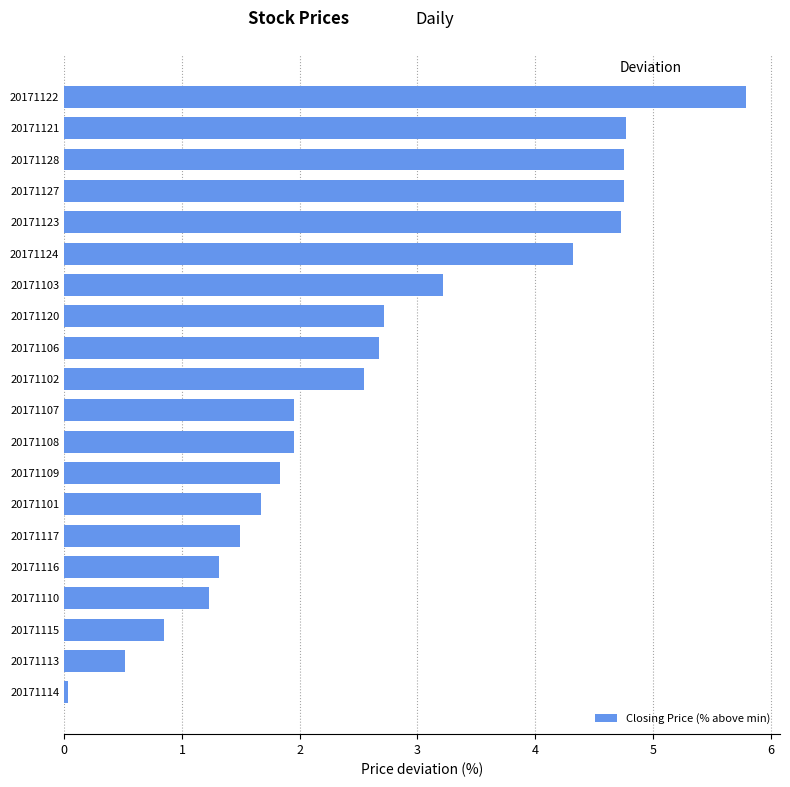

Read the value at 20171107.

2.0